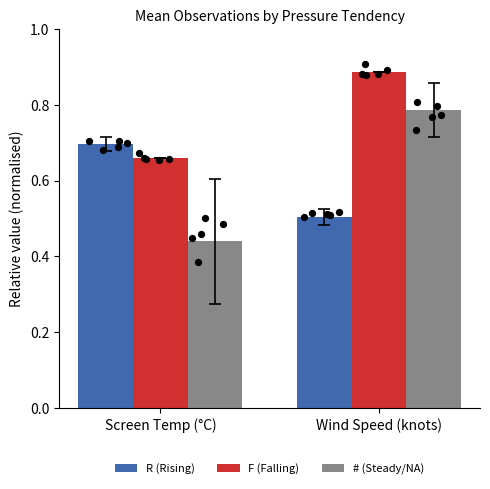

Is the value of R (Rising) at Wind Speed (knots) greater than the value of F (Falling) at Wind Speed (knots)?

No